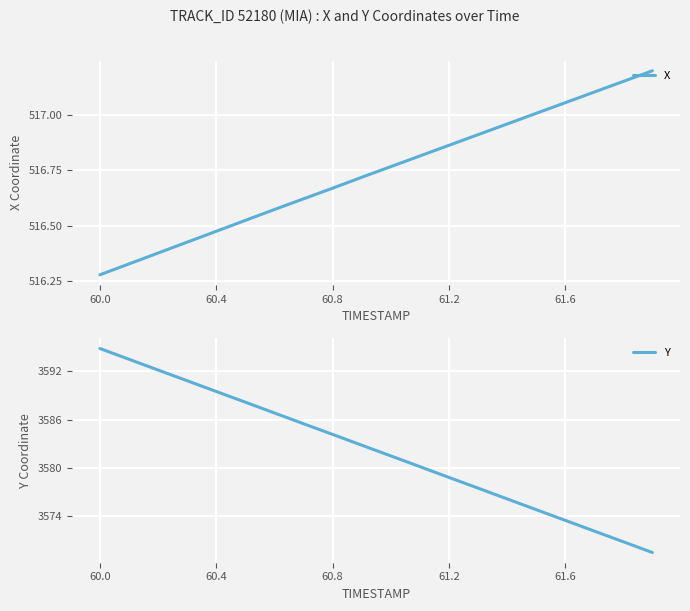

Where is X nearest to the value 516?

60.0